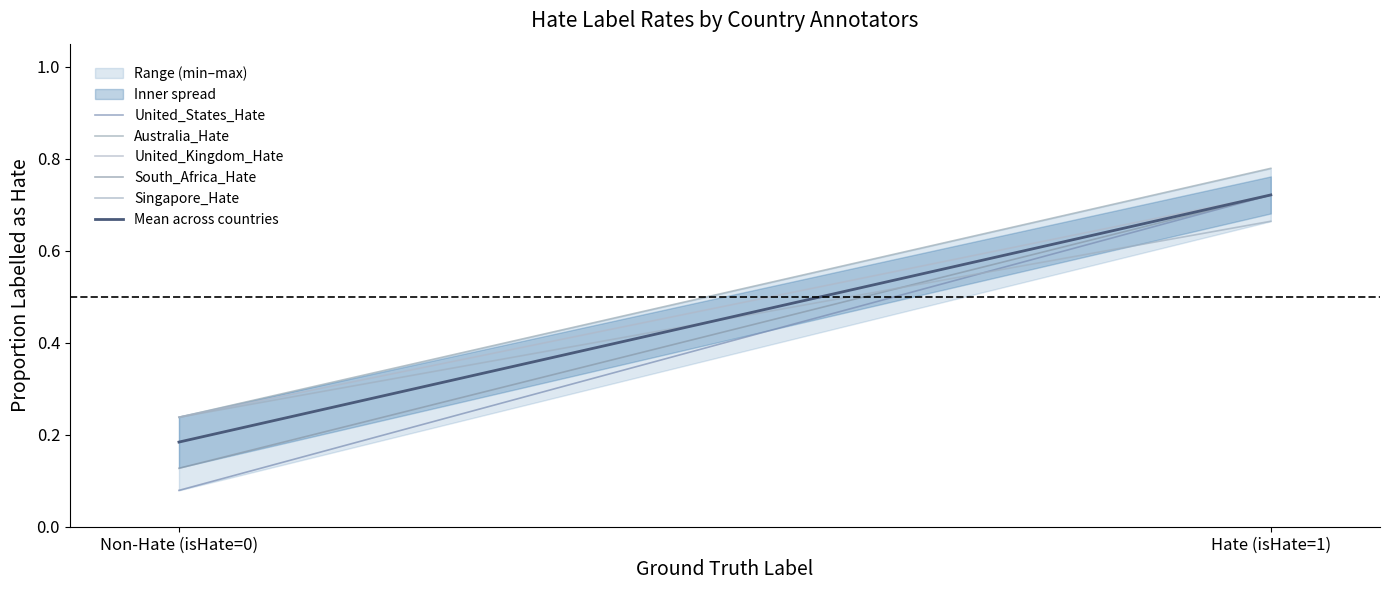

Reading left to right, extract all data points from this chart.

United_States_Hate: Non-Hate (isHate=0)=0.1	Hate (isHate=1)=0.7
Australia_Hate: Non-Hate (isHate=0)=0.2	Hate (isHate=1)=0.8
United_Kingdom_Hate: Non-Hate (isHate=0)=0.2	Hate (isHate=1)=0.7
South_Africa_Hate: Non-Hate (isHate=0)=0.1	Hate (isHate=1)=0.7
Singapore_Hate: Non-Hate (isHate=0)=0.2	Hate (isHate=1)=0.7
Mean across countries: Non-Hate (isHate=0)=0.2	Hate (isHate=1)=0.7